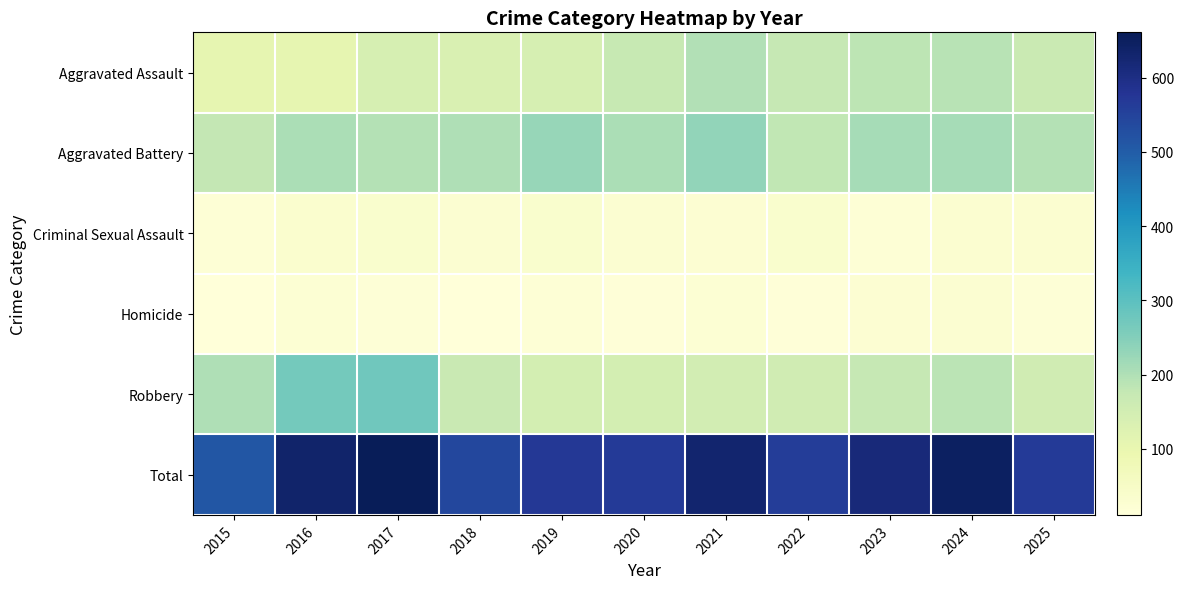

Reading left to right, list all the values displayed in this chart.

Aggravated Assault: 2015=105	2016=105	2017=141	2018=133	2019=143	2020=172	2021=198	2022=175	2023=185	2024=189	2025=168
Aggravated Battery: 2015=178	2016=206	2017=195	2018=200	2019=227	2020=206	2021=233	2022=181	2023=210	2024=211	2025=196
Criminal Sexual Assault: 2015=19	2016=32	2017=35	2018=27	2019=34	2020=27	2021=26	2022=35	2023=19	2024=31	2025=31
Homicide: 2015=11	2016=22	2017=17	2018=12	2019=19	2020=15	2021=23	2022=15	2023=26	2024=28	2025=17
Robbery: 2015=199	2016=269	2017=273	2018=169	2019=148	2020=146	2021=149	2022=154	2023=174	2024=187	2025=154
Total: 2015=512	2016=634	2017=661	2018=541	2019=571	2020=566	2021=629	2022=560	2023=614	2024=646	2025=566